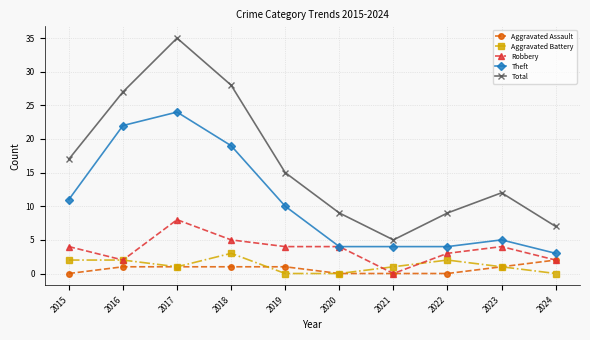

What is the value of the Total point at the 1st from the left?

17